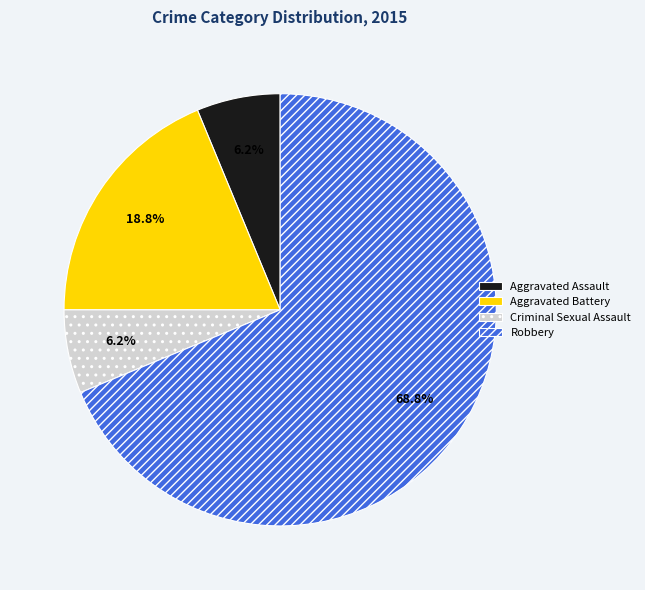

Between Criminal Sexual Assault and Robbery, which is larger?

Robbery